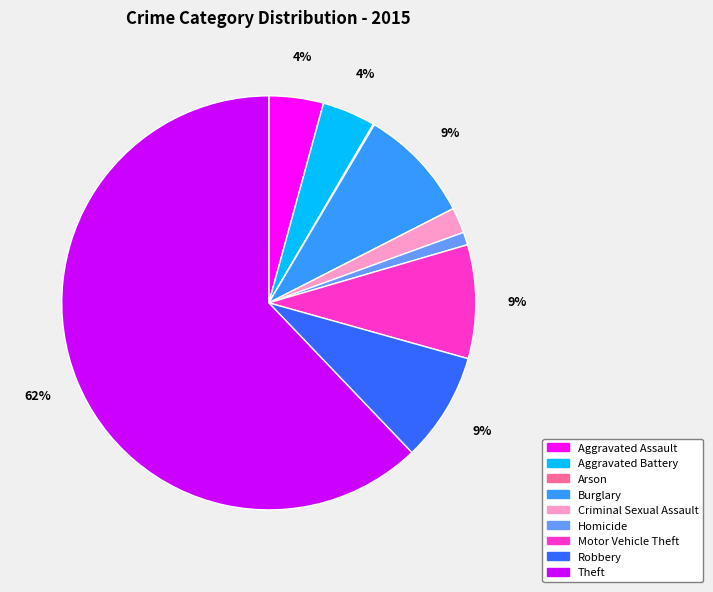

Which has a higher value, Homicide or Burglary?

Burglary